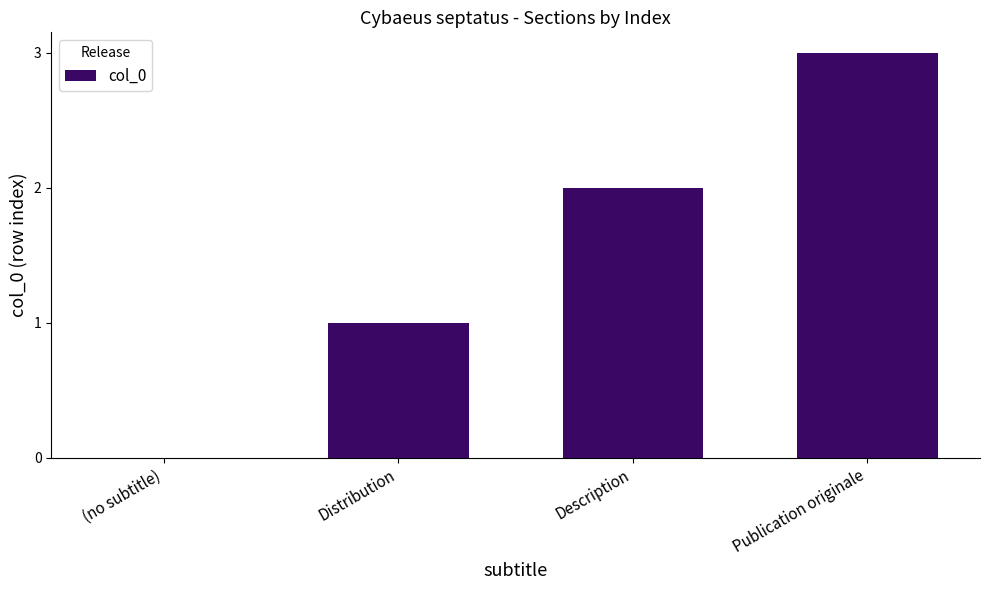

What is the approximate value at Publication originale?

3